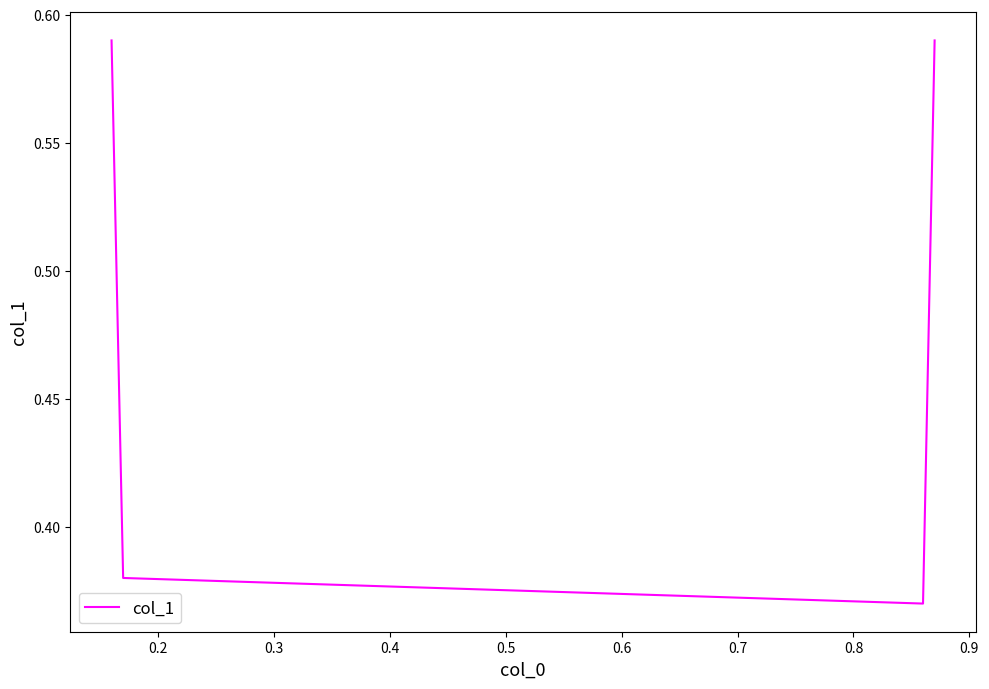

How many interior local valleys (lower than both neighbors) does the data have?

1